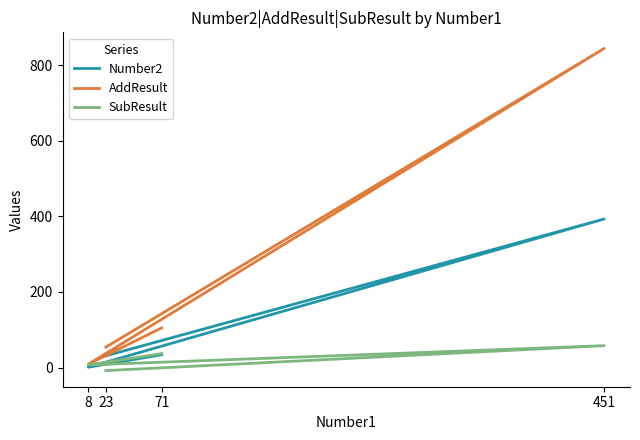

How many data points in SubResult are above 37?

1